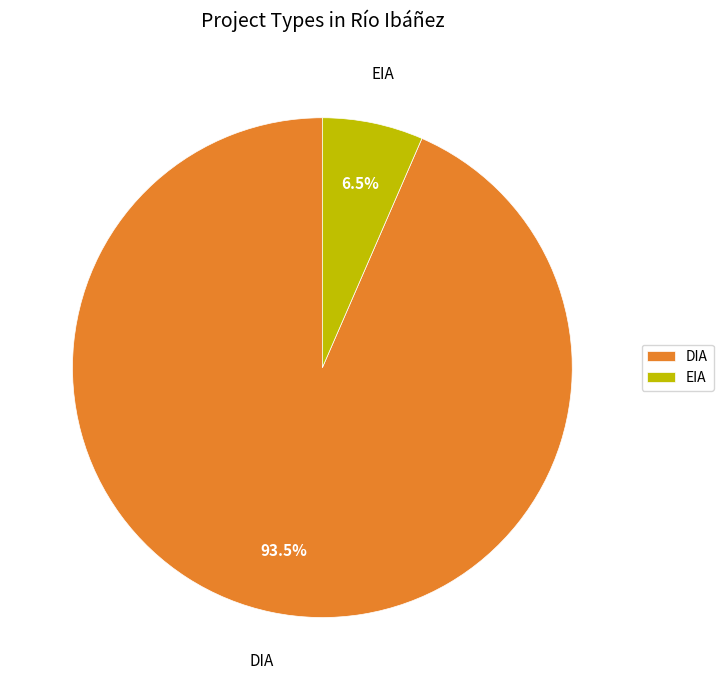

Count the number of slices in the pie.

2